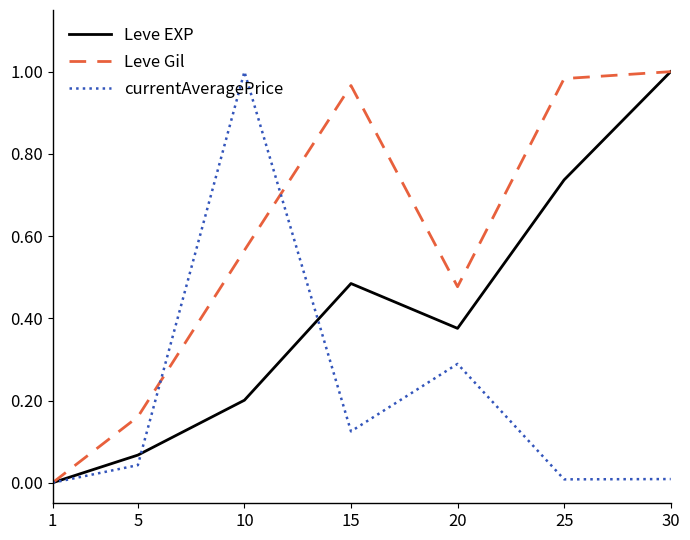

Which category has the highest value in the Leve EXP series?

30